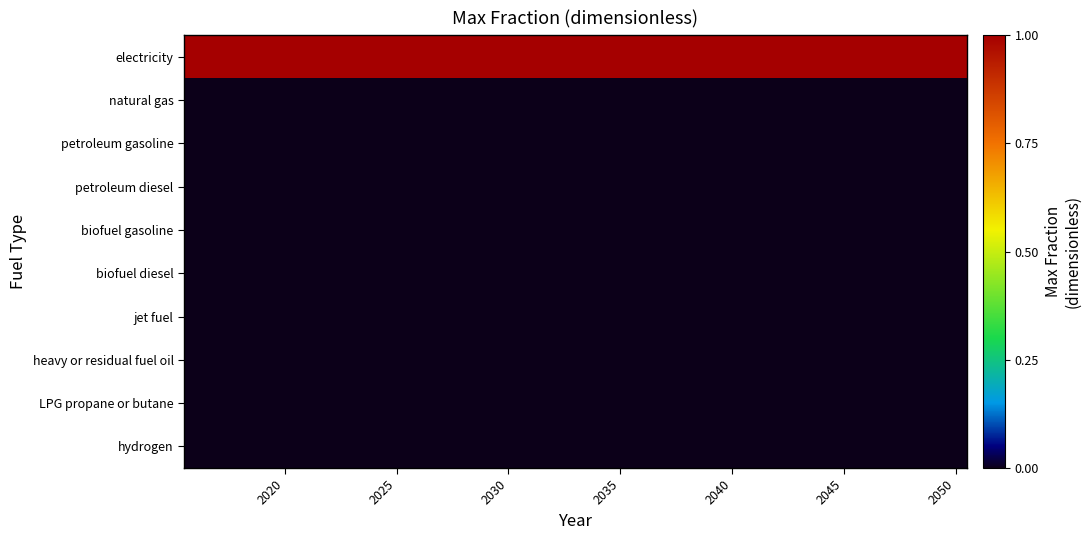

Reading right to left, what are all the values shown in this chart?

electricity: 1	1	1	1	1	1	1	1	1	1	1	1	1	1	1	1	1	1	1	1	1	1	1	1	1	1	1	1	1	1	1	1	1	1	1
natural gas: 0	0	0	0	0	0	0	0	0	0	0	0	0	0	0	0	0	0	0	0	0	0	0	0	0	0	0	0	0	0	0	0	0	0	0
petroleum gasoline: 0	0	0	0	0	0	0	0	0	0	0	0	0	0	0	0	0	0	0	0	0	0	0	0	0	0	0	0	0	0	0	0	0	0	0
petroleum diesel: 0	0	0	0	0	0	0	0	0	0	0	0	0	0	0	0	0	0	0	0	0	0	0	0	0	0	0	0	0	0	0	0	0	0	0
biofuel gasoline: 0	0	0	0	0	0	0	0	0	0	0	0	0	0	0	0	0	0	0	0	0	0	0	0	0	0	0	0	0	0	0	0	0	0	0
biofuel diesel: 0	0	0	0	0	0	0	0	0	0	0	0	0	0	0	0	0	0	0	0	0	0	0	0	0	0	0	0	0	0	0	0	0	0	0
jet fuel: 0	0	0	0	0	0	0	0	0	0	0	0	0	0	0	0	0	0	0	0	0	0	0	0	0	0	0	0	0	0	0	0	0	0	0
heavy or residual fuel oil: 0	0	0	0	0	0	0	0	0	0	0	0	0	0	0	0	0	0	0	0	0	0	0	0	0	0	0	0	0	0	0	0	0	0	0
LPG propane or butane: 0	0	0	0	0	0	0	0	0	0	0	0	0	0	0	0	0	0	0	0	0	0	0	0	0	0	0	0	0	0	0	0	0	0	0
hydrogen: 0	0	0	0	0	0	0	0	0	0	0	0	0	0	0	0	0	0	0	0	0	0	0	0	0	0	0	0	0	0	0	0	0	0	0